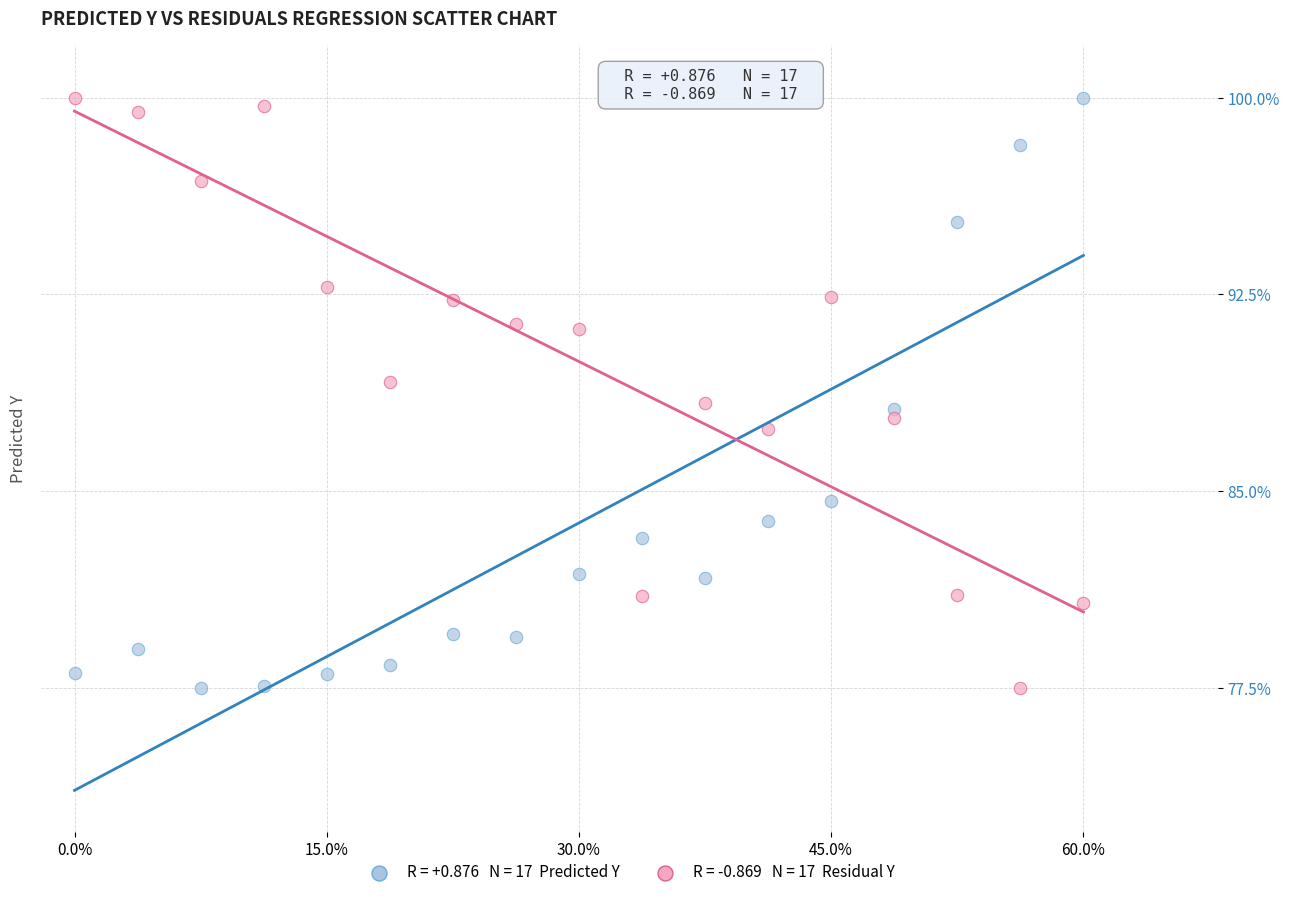

Across all data points, what is the range of Y values (max minus min)?

22.5